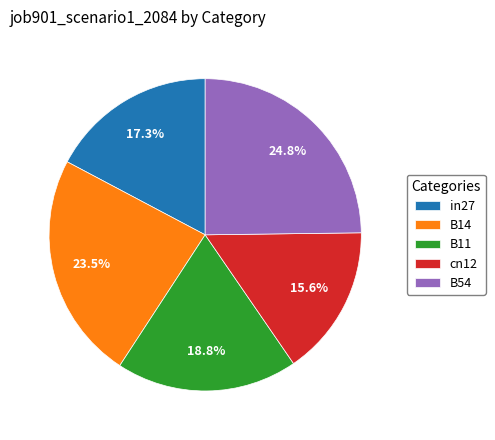

The B54 slice represents 31% of the pie. True or false?

False